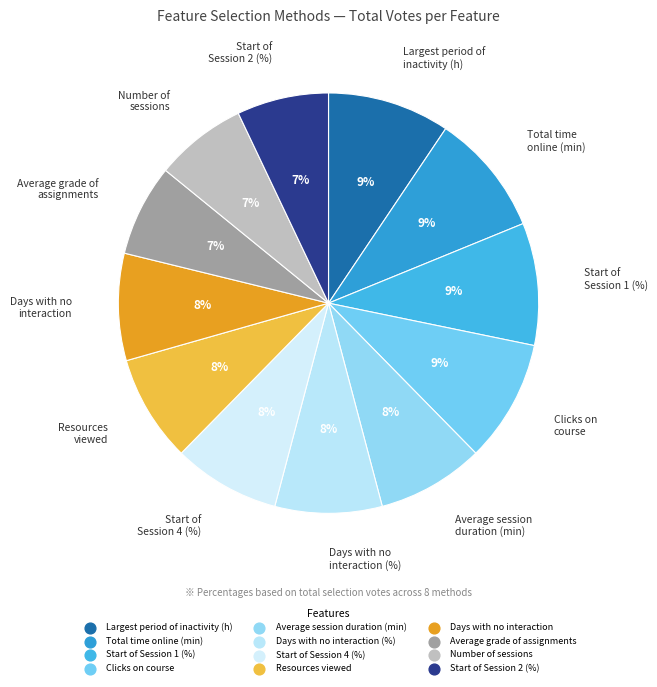

Count the number of slices in the pie.

12